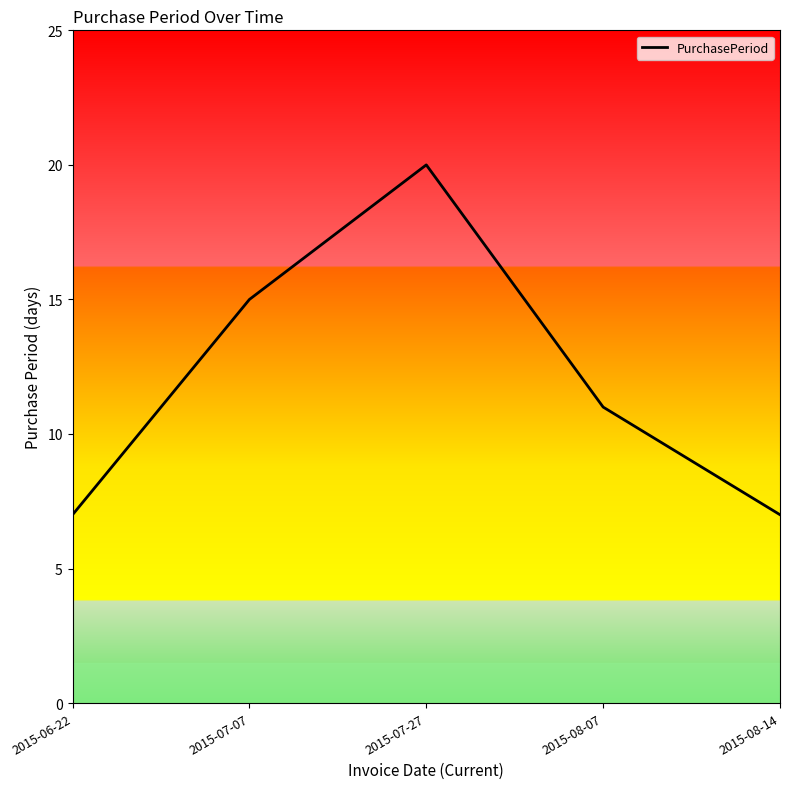

Which label corresponds to the largest value in the chart?

2015-07-27